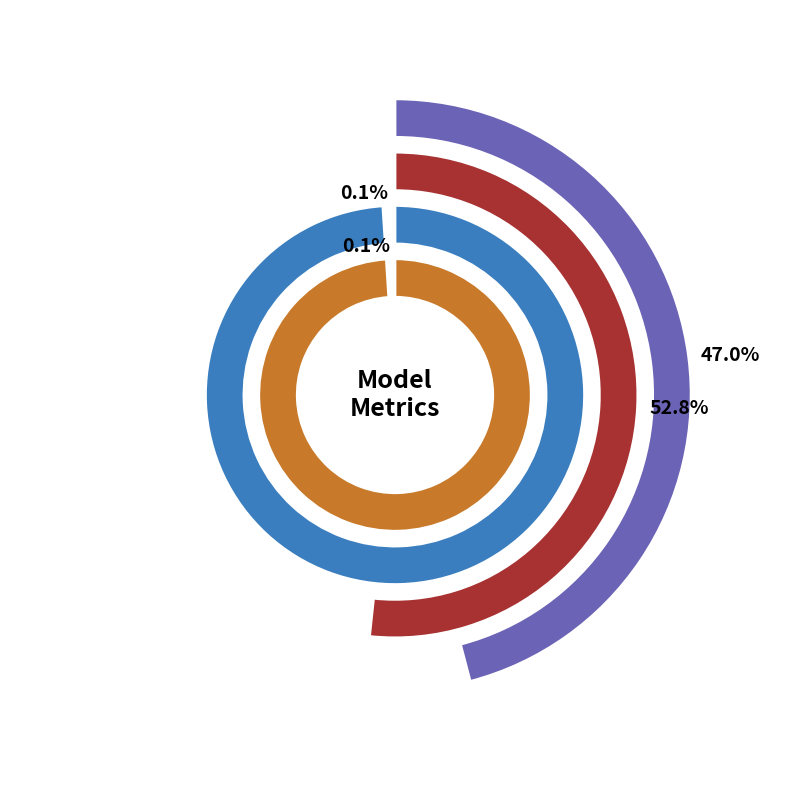

Which category accounts for the majority?

SMAPE